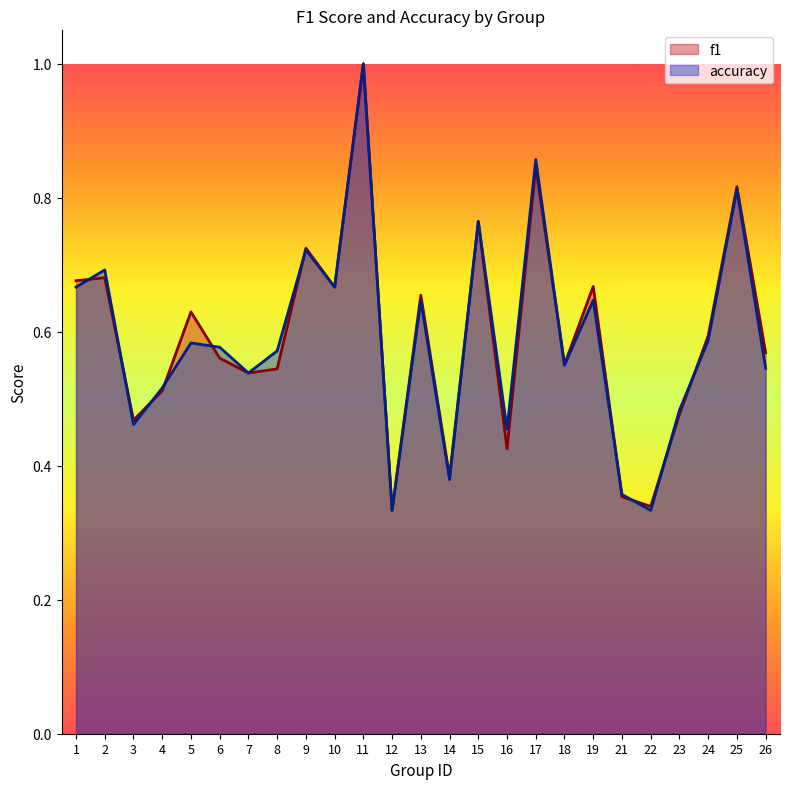

Reading left to right, transcribe all the data shown in this chart.

f1: 0.7	0.7	0.5	0.5	0.6	0.6	0.5	0.5	0.7	0.7	1.0	0.3	0.7	0.4	0.8	0.4	0.8	0.6	0.7	0.4	0.3	0.5	0.6	0.8	0.6
accuracy: 0.7	0.7	0.5	0.5	0.6	0.6	0.5	0.6	0.7	0.7	1.0	0.3	0.6	0.4	0.8	0.5	0.9	0.6	0.6	0.4	0.3	0.5	0.6	0.8	0.5